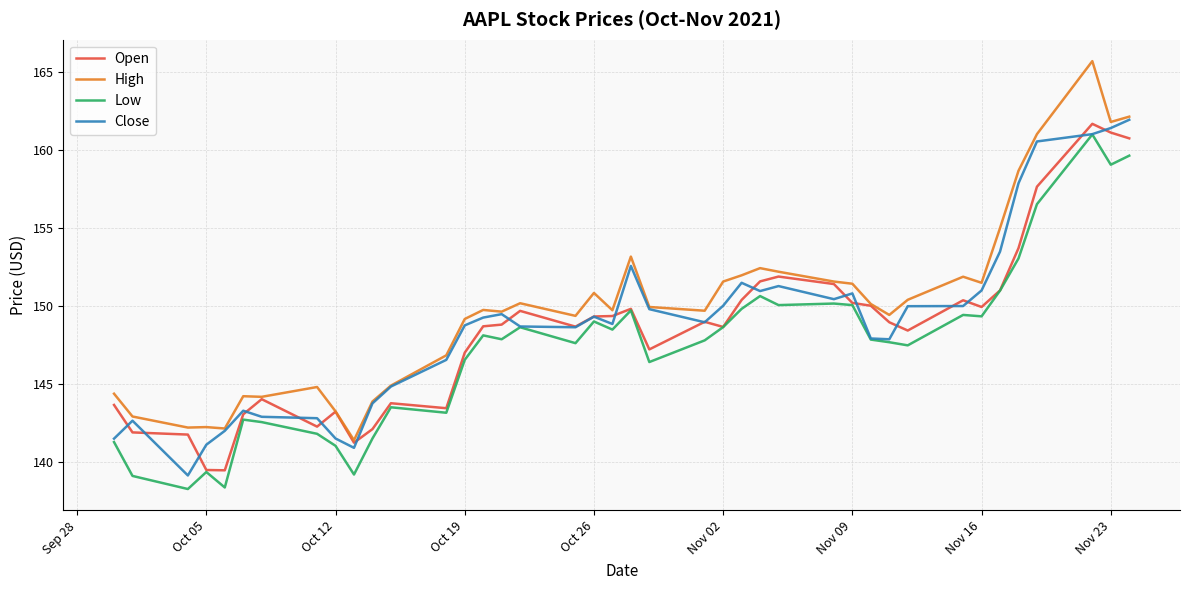

Which series has the largest range (max minus min)?

High